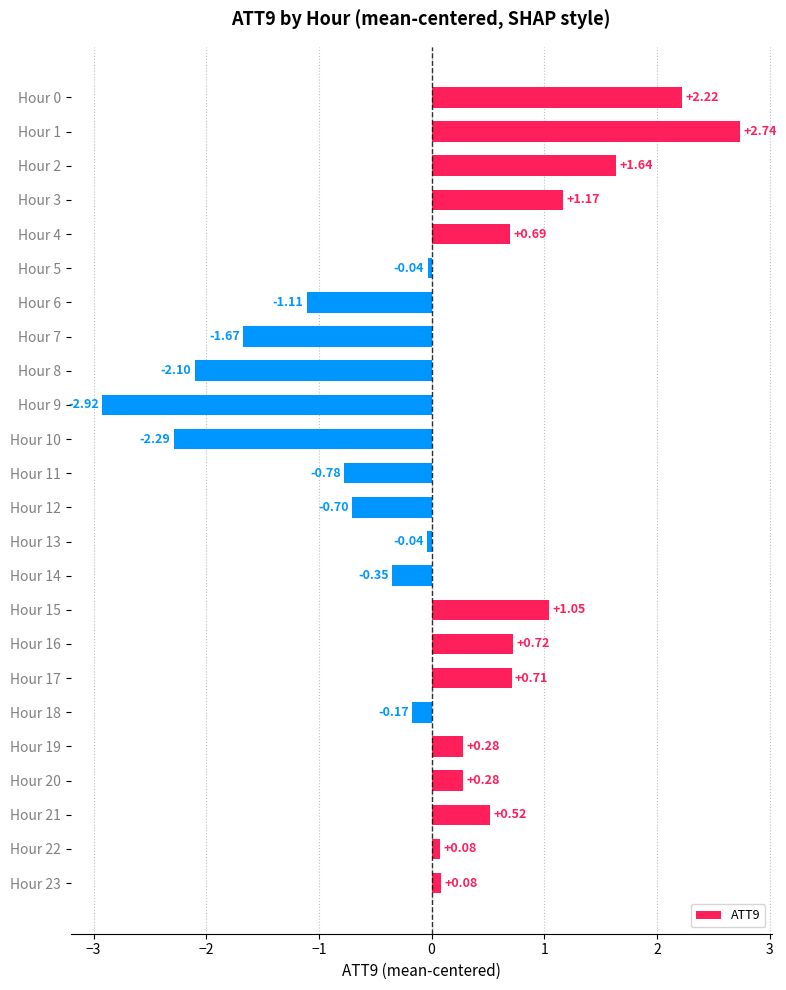

Which has a higher value, Hour 5 or Hour 4?

Hour 4